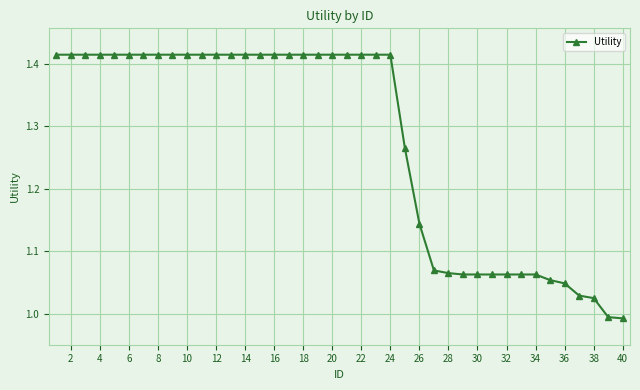

What is the sum of all values?

51.0